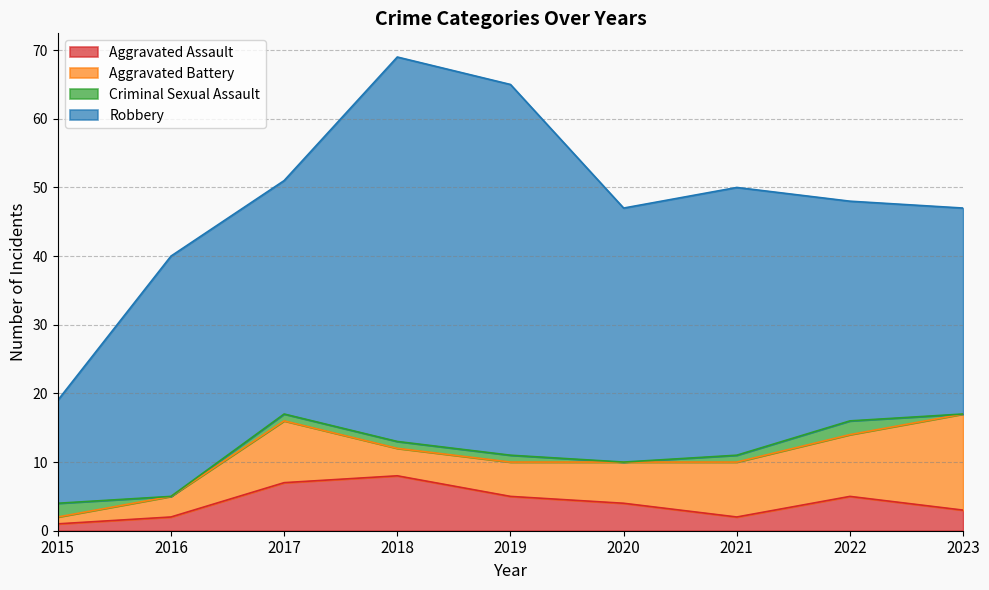

At which category does the chart reach its minimum across all series?

2016